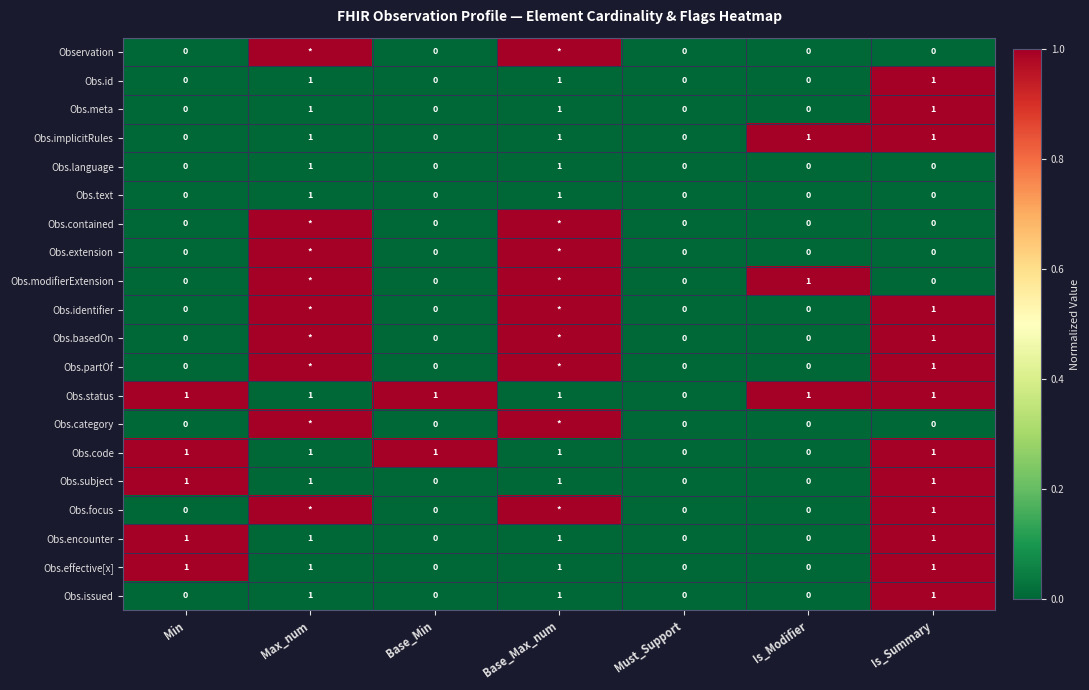

True or false: Obs.subject has a value of 2 at Base_Max_num.

False